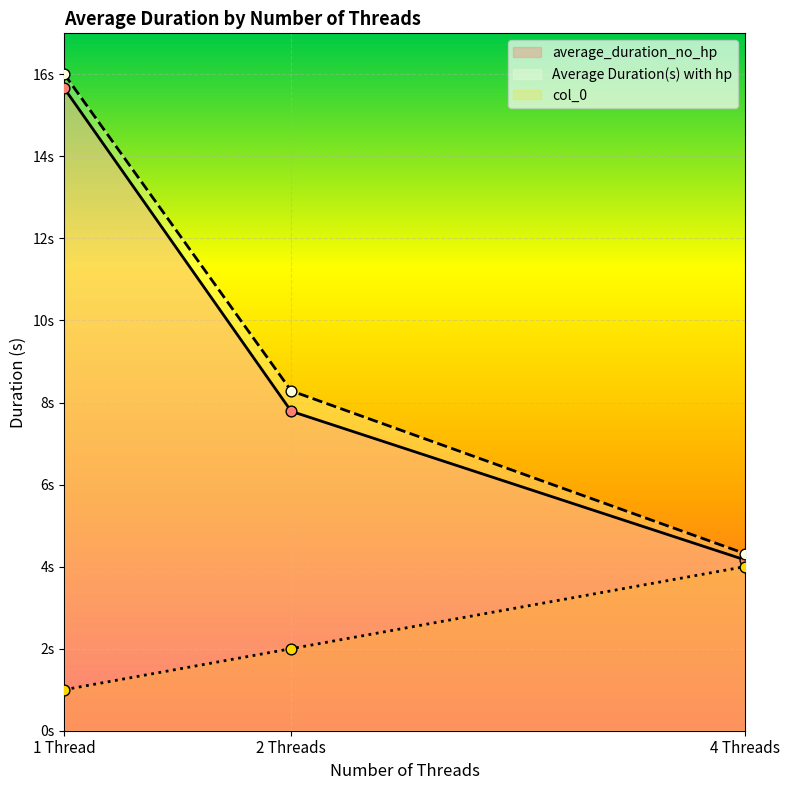

Which series reaches the minimum Y coordinate?

col_0